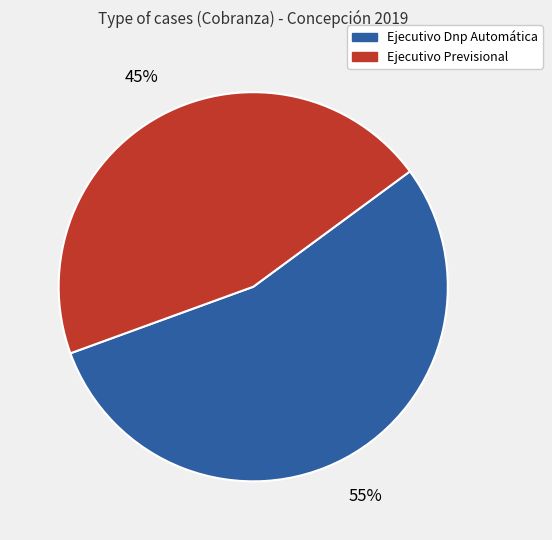

Rank the categories by value from highest to lowest.

Ejecutivo Dnp Automática, Ejecutivo Previsional